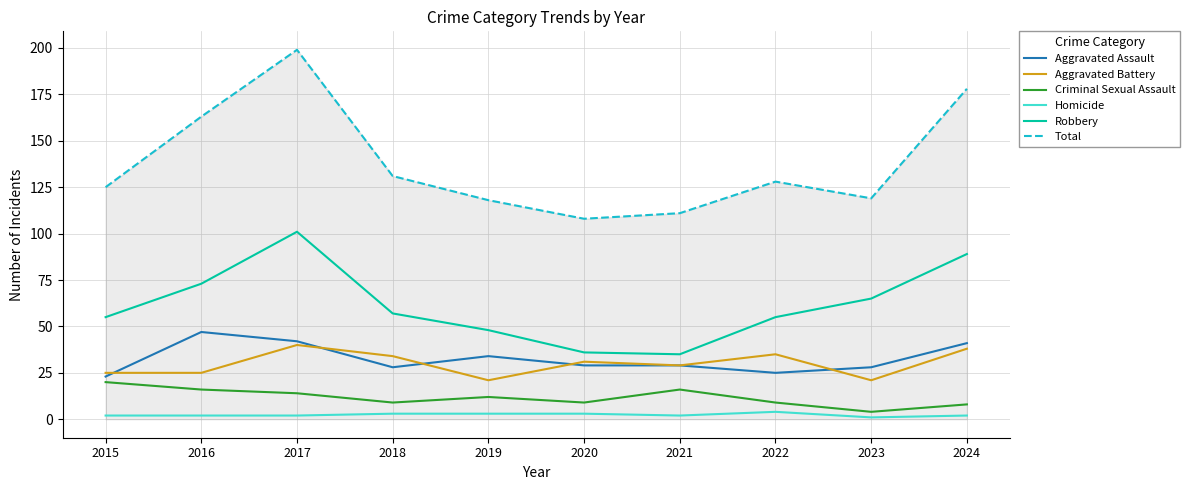

How many series are shown in this chart?

6